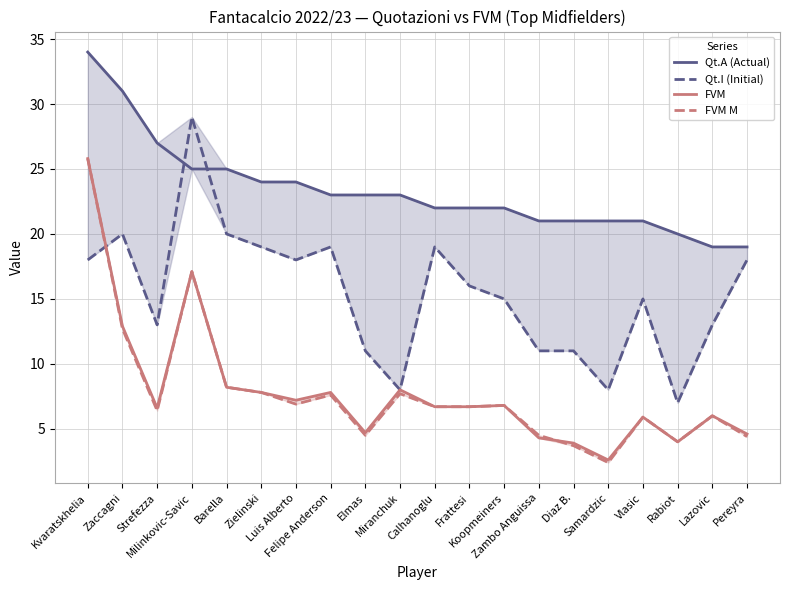

List the series in order of their peak value, highest first.

Qt.A (Actual), Qt.I (Initial), FVM, FVM M